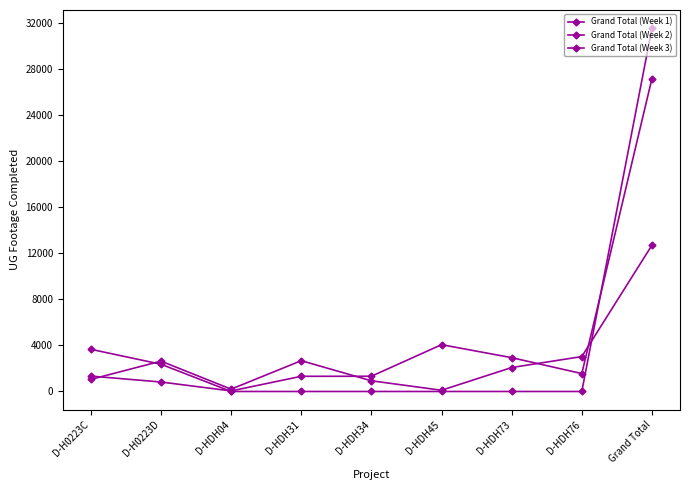

How many data points in Grand Total (Week 3) are above 0?

3